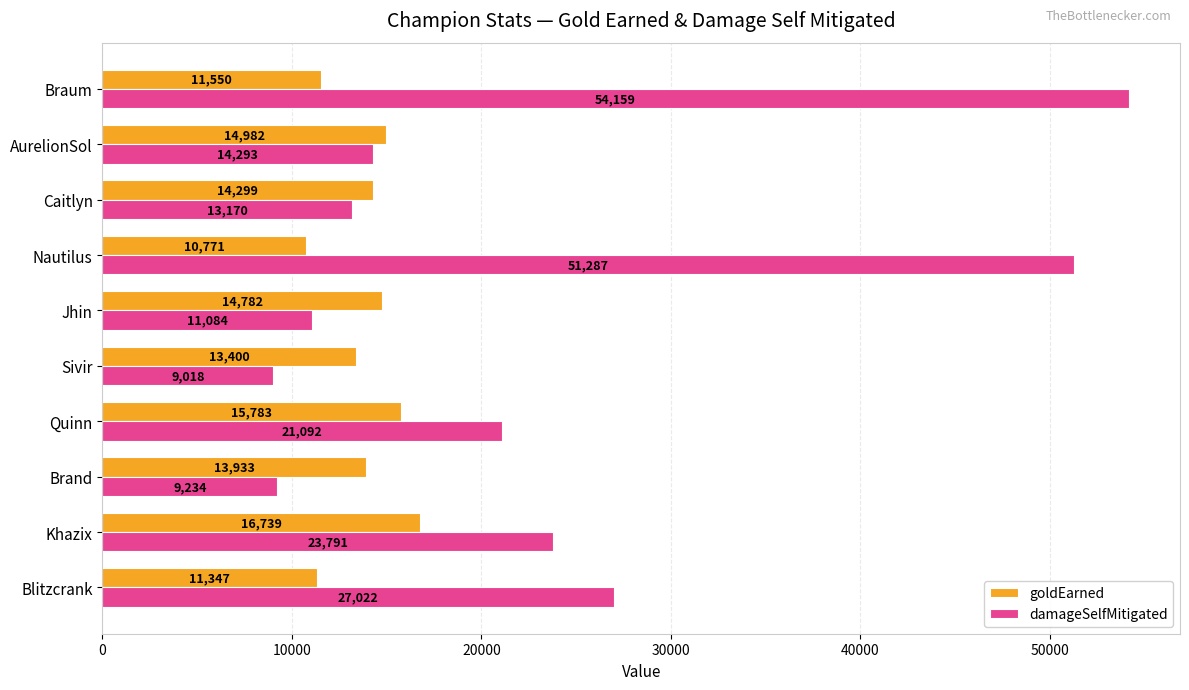

Between Khazix and Nautilus, which series saw the biggest shift?

damageSelfMitigated